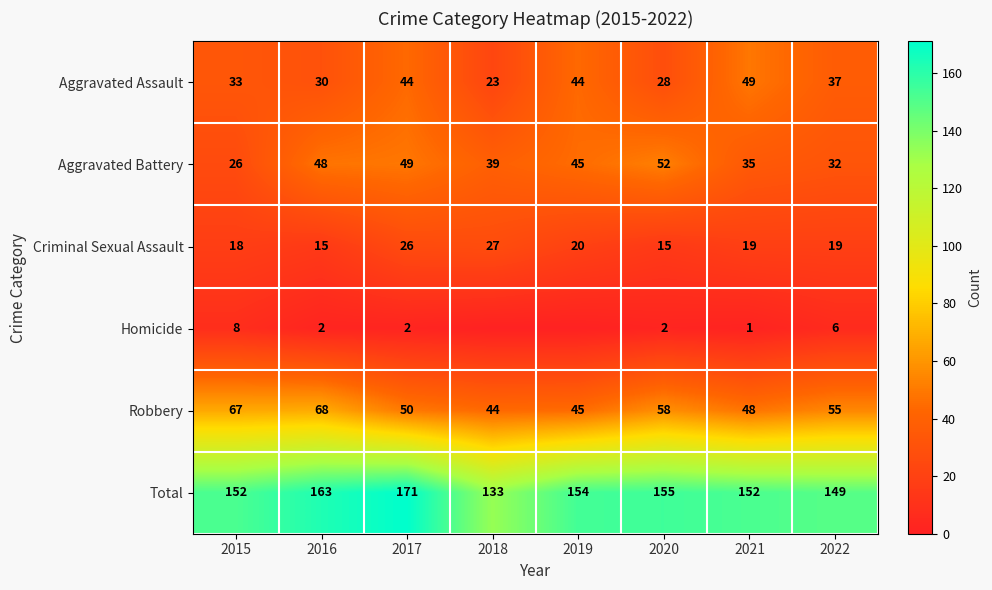

At which label is Aggravated Assault closest to 36?

2022